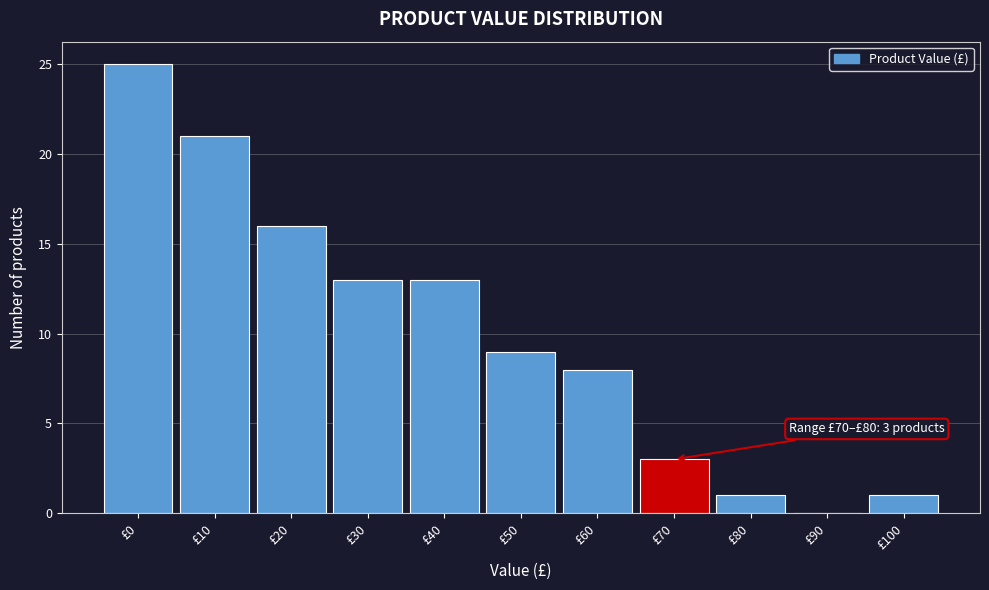

Reading left to right, list all the values displayed in this chart.

£0=25	£10=21	£20=16	£30=13	£40=13	£50=9	£60=8	£70=3	£80=1	£90=0	£100=1